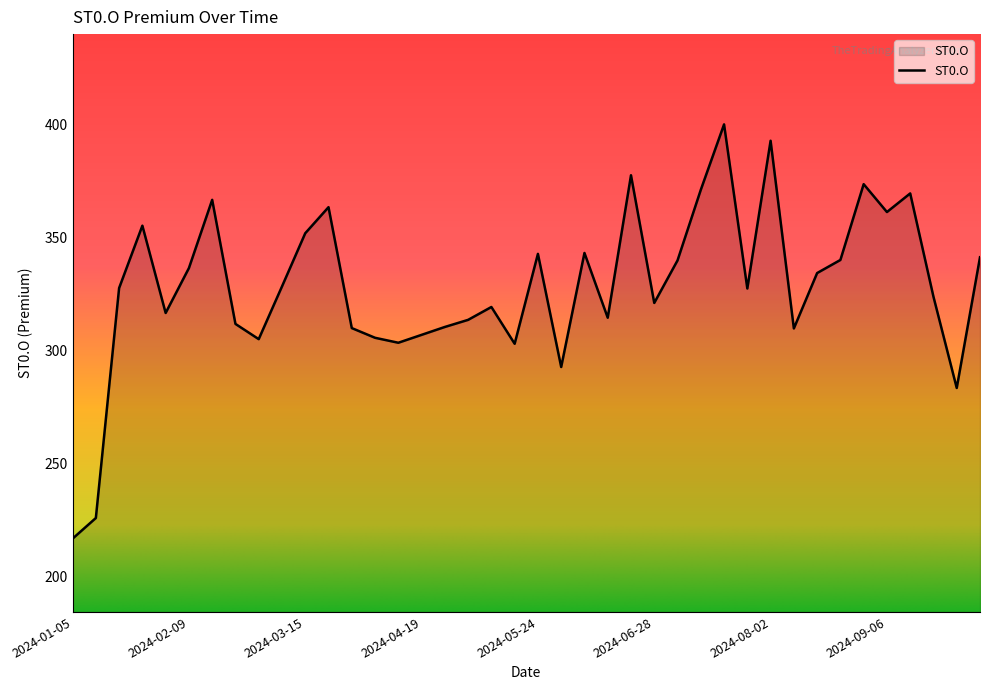

What is the minimum value shown in the chart?

216.6